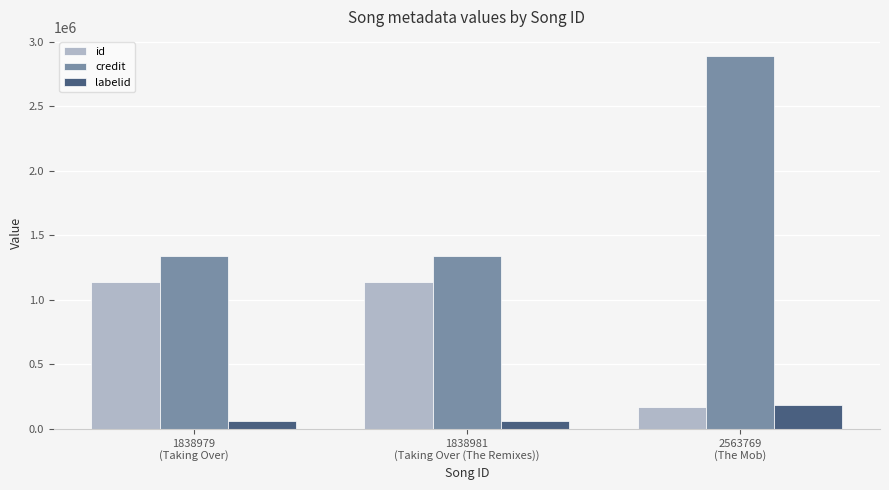

What is the spread (max minus min) of values at 2563769
(The Mob)?

2719046